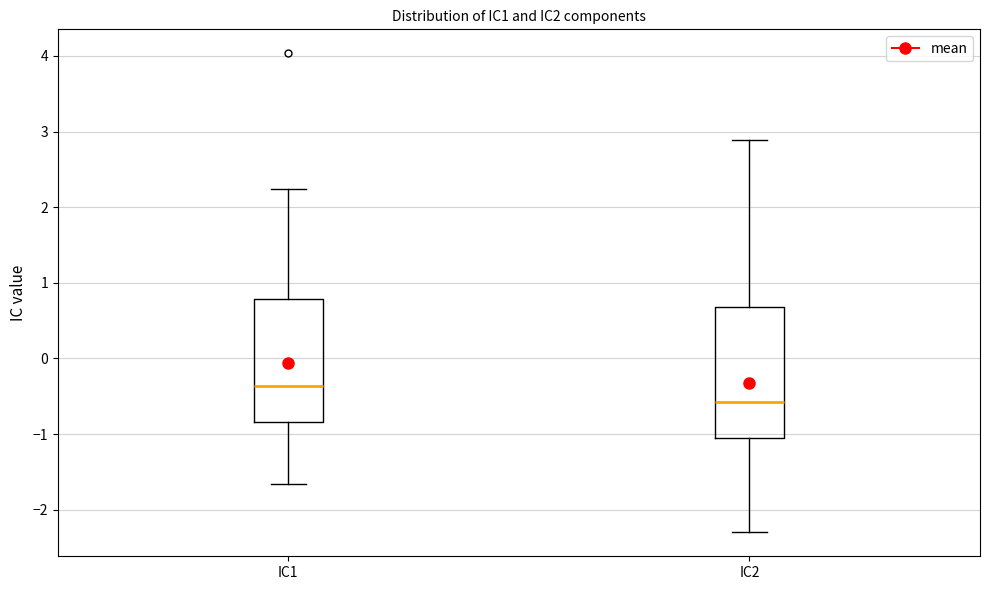

Reading left to right, read every box against the y-axis: the position of its median line, the range the box covers, and the ends of its whiskers. The values are not printed on the chart, so give them approximately, as read against the axis.

IC1: median -0.4, box -0.8 to 0.8, whiskers -1.7 to 2.2
IC2: median -0.6, box -1.1 to 0.7, whiskers -2.3 to 2.9